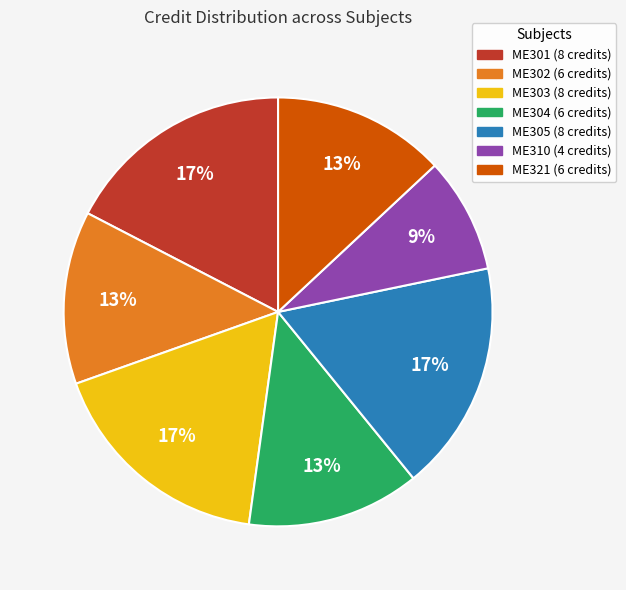

To the nearest percent, what is the combined percentage of ME303 and ME304?

30%